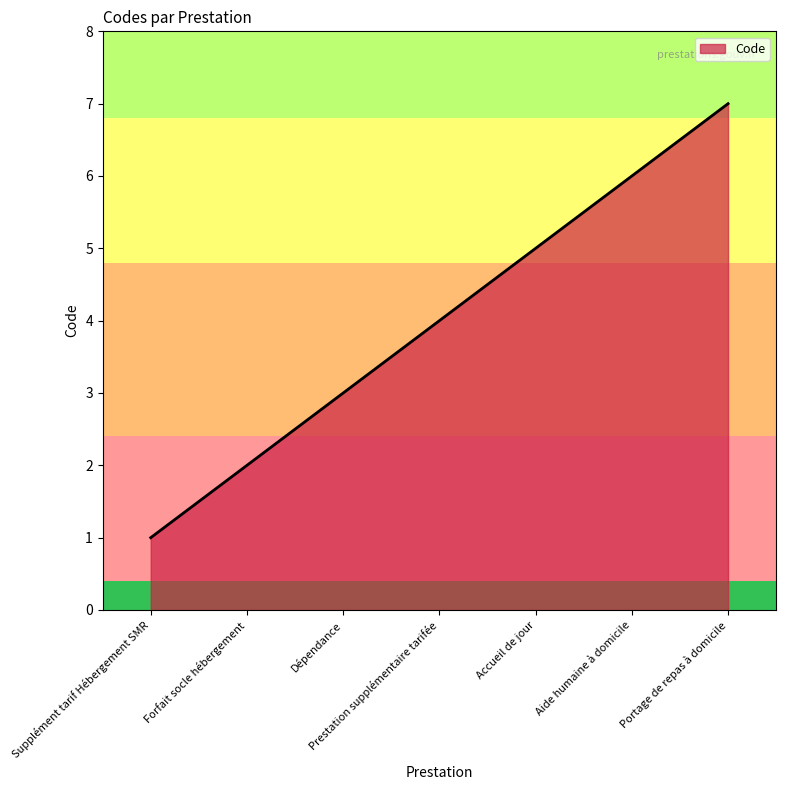

What position from the right is Portage de repas à domicile?

1